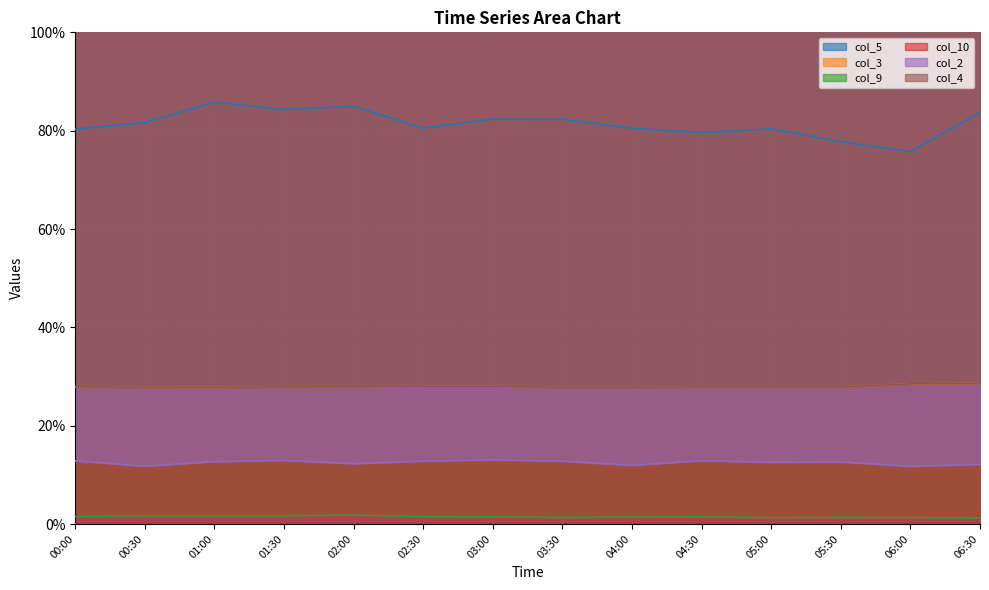

What is the label of the 9th point from the left?

04:00